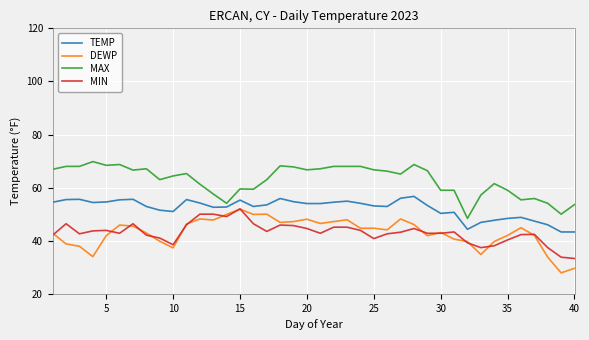

True or false: DEWP and MAX intersect in this chart.

False